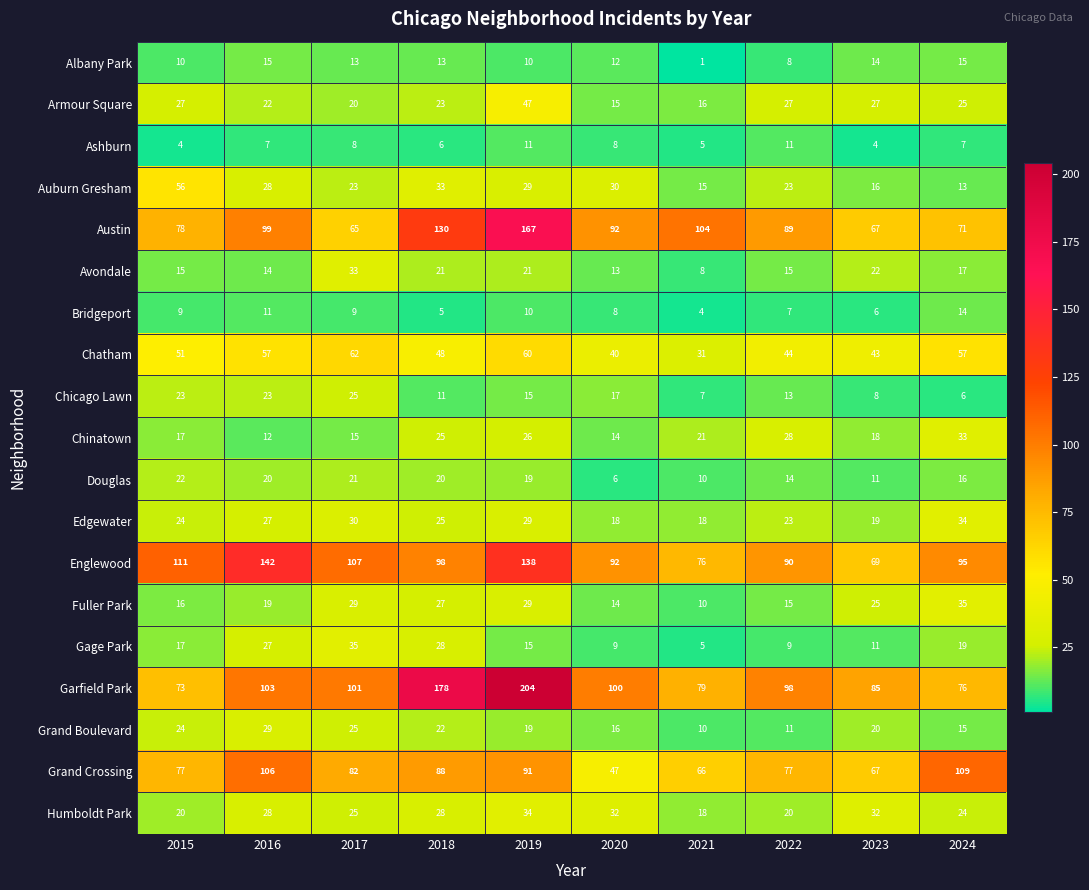

What is the total value across all series at 2021?

504